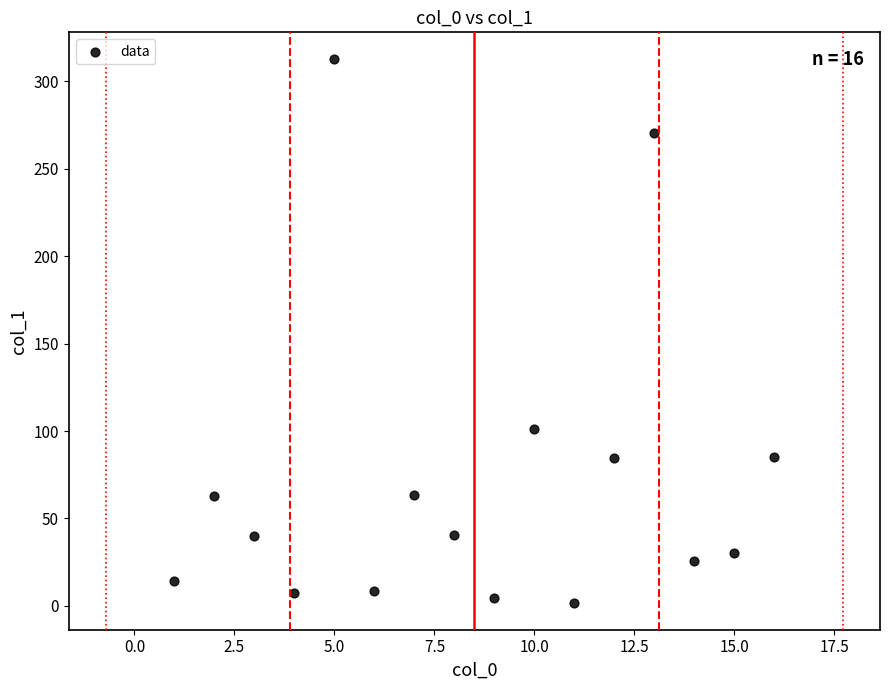

What Y value in the scatter plot is closest to 157?

101.4